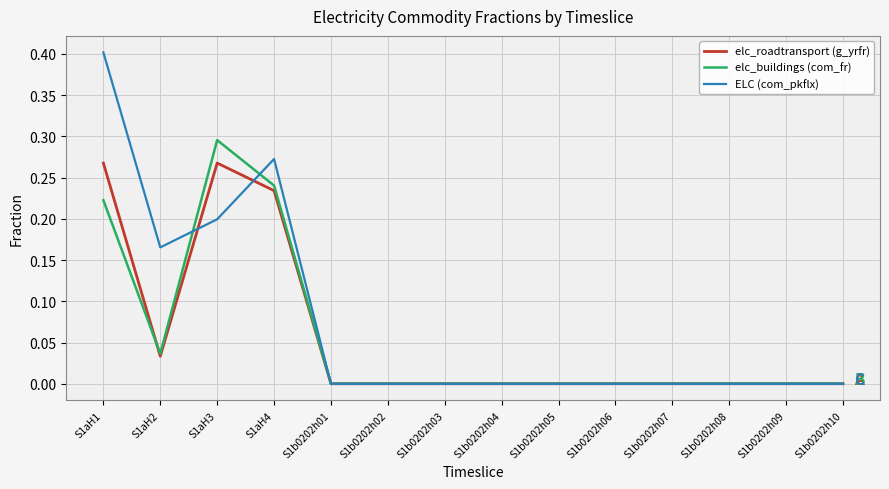

What is the sum of all elc_buildings (com_fr) values?

0.8